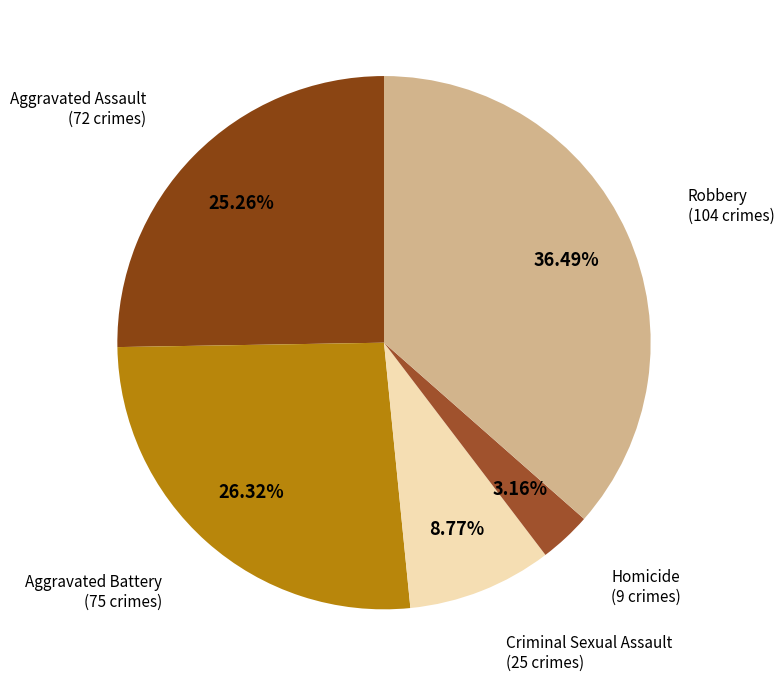

What is the largest slice in the pie chart?

Robbery